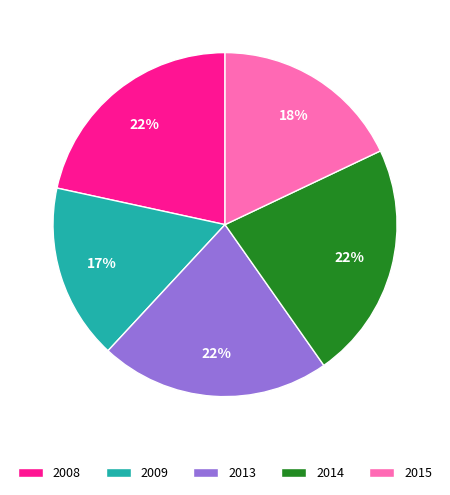

What is the ratio of the value at 2015 to the value at 2008?

0.8